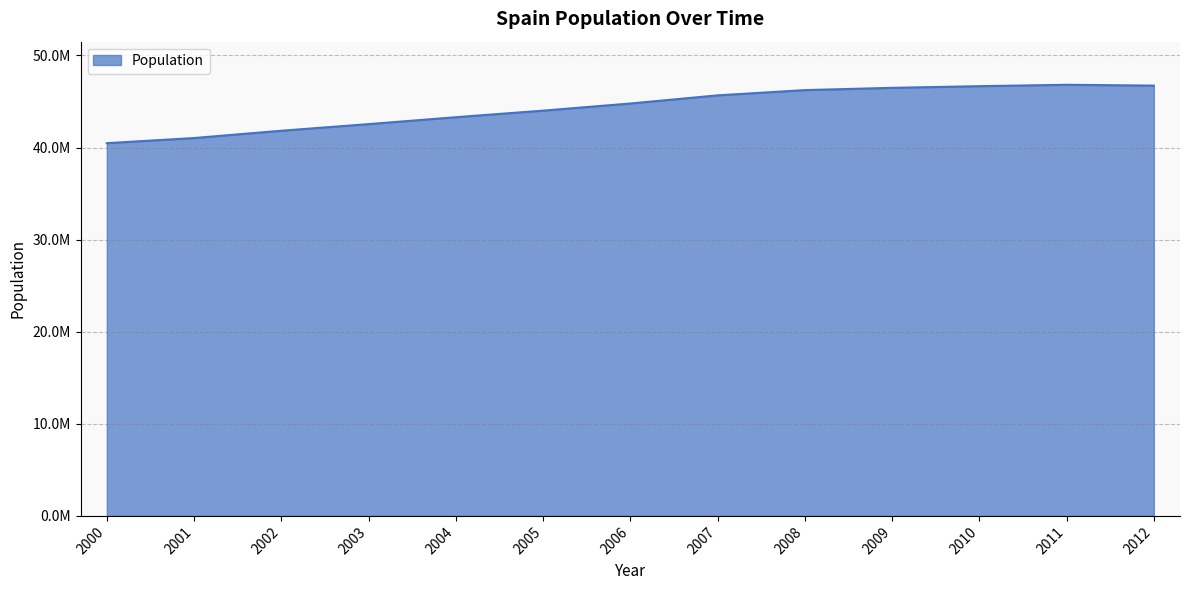

Does the chart have visible grid lines?

Yes